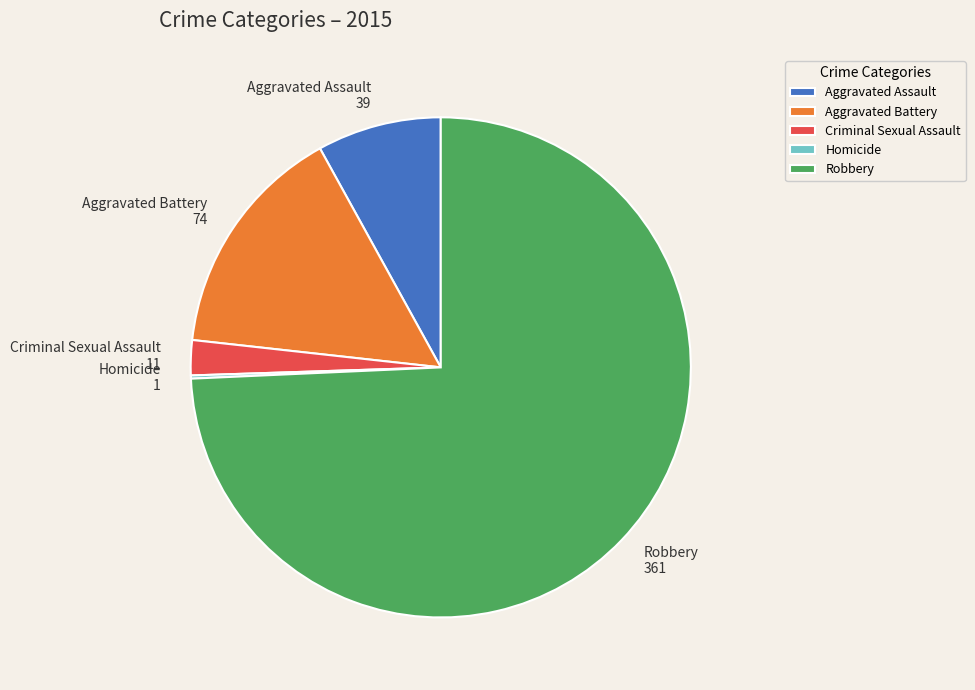

Which has a higher value, Criminal Sexual Assault or Robbery?

Robbery